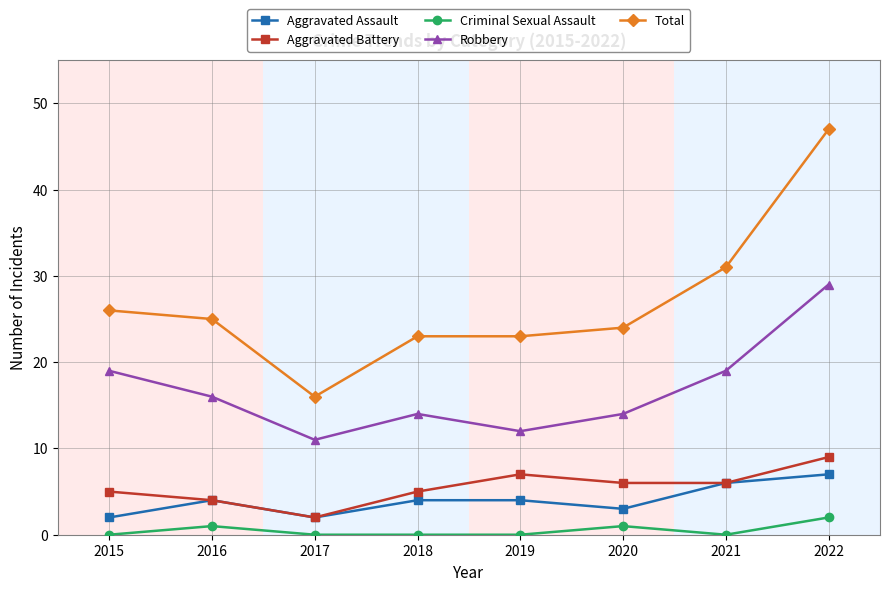

True or false: Robbery has a value of 16 at 2016.

True